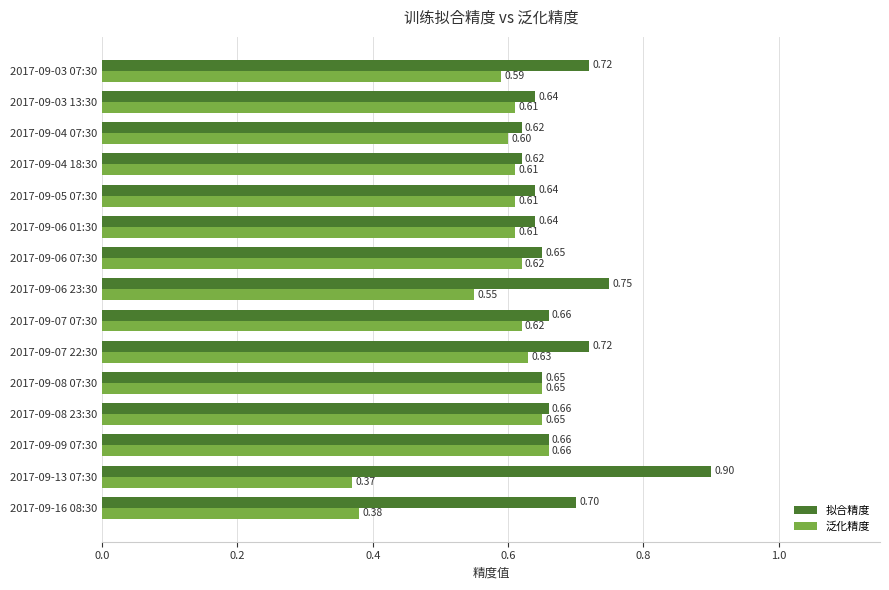

What is the difference between the maximum and minimum values in the 拟合精度 series?

0.3